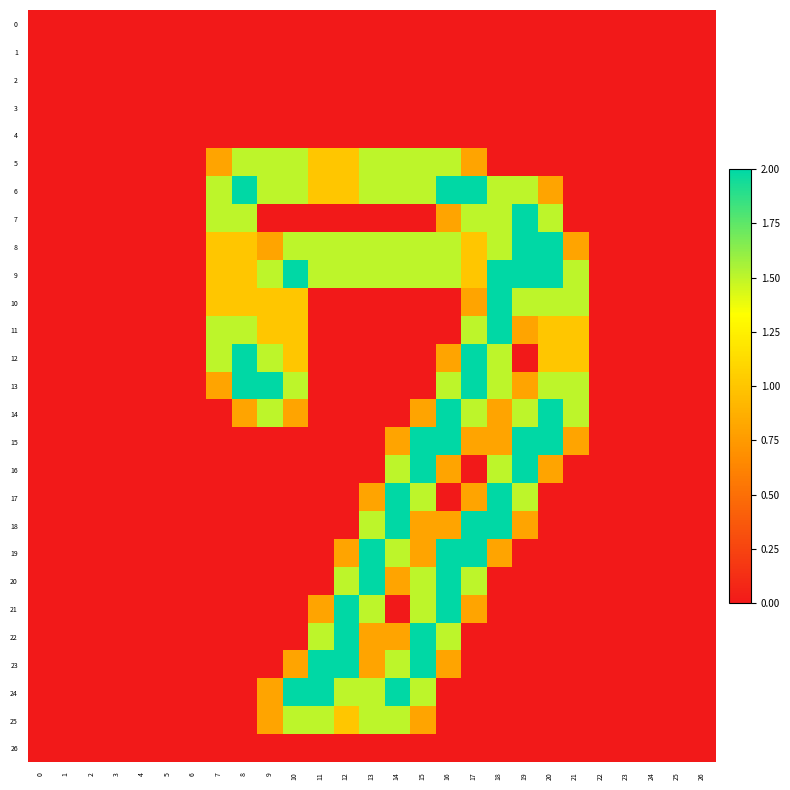

Reading right to left, extract all data points from this chart.

0: 26=0.0	25=0.0	24=0.0	23=0.0	22=0.0	21=0.0	20=0.0	19=0.0	18=0.0	17=0.0	16=0.0	15=0.0	14=0.0	13=0.0	12=0.0	11=0.0	10=0.0	9=0.0	8=0.0	7=0.0	6=0.0	5=0.0	4=0.0	3=0.0	2=0.0	1=0.0	0=0.0
1: 26=0.0	25=0.0	24=0.0	23=0.0	22=0.0	21=0.0	20=0.0	19=0.0	18=0.0	17=0.0	16=0.0	15=0.0	14=0.0	13=0.0	12=0.0	11=0.0	10=0.0	9=0.0	8=0.0	7=0.0	6=0.0	5=0.0	4=0.0	3=0.0	2=0.0	1=0.0	0=0.0
2: 26=0.0	25=0.0	24=0.0	23=0.0	22=0.0	21=0.0	20=0.0	19=0.0	18=0.0	17=0.0	16=0.0	15=0.0	14=0.0	13=0.0	12=0.0	11=0.0	10=0.0	9=0.0	8=0.0	7=0.0	6=0.0	5=0.0	4=0.0	3=0.0	2=0.0	1=0.0	0=0.0
3: 26=0.0	25=0.0	24=0.0	23=0.0	22=0.0	21=0.0	20=0.0	19=0.0	18=0.0	17=0.0	16=0.0	15=0.0	14=0.0	13=0.0	12=0.0	11=0.0	10=0.0	9=0.0	8=0.0	7=0.0	6=0.0	5=0.0	4=0.0	3=0.0	2=0.0	1=0.0	0=0.0
4: 26=0.0	25=0.0	24=0.0	23=0.0	22=0.0	21=0.0	20=0.0	19=0.0	18=0.0	17=0.0	16=0.0	15=0.0	14=0.0	13=0.0	12=0.0	11=0.0	10=0.0	9=0.0	8=0.0	7=0.0	6=0.0	5=0.0	4=0.0	3=0.0	2=0.0	1=0.0	0=0.0
5: 26=0.0	25=0.0	24=0.0	23=0.0	22=0.0	21=0.0	20=0.0	19=0.0	18=0.0	17=0.8	16=1.5	15=1.5	14=1.5	13=1.5	12=1.0	11=1.0	10=1.5	9=1.5	8=1.5	7=0.8	6=0.0	5=0.0	4=0.0	3=0.0	2=0.0	1=0.0	0=0.0
6: 26=0.0	25=0.0	24=0.0	23=0.0	22=0.0	21=0.0	20=0.8	19=1.5	18=1.5	17=2.0	16=2.0	15=1.5	14=1.5	13=1.5	12=1.0	11=1.0	10=1.5	9=1.5	8=2.0	7=1.5	6=0.0	5=0.0	4=0.0	3=0.0	2=0.0	1=0.0	0=0.0
7: 26=0.0	25=0.0	24=0.0	23=0.0	22=0.0	21=0.0	20=1.5	19=2.0	18=1.5	17=1.5	16=0.8	15=0.0	14=0.0	13=0.0	12=0.0	11=0.0	10=0.0	9=0.0	8=1.5	7=1.5	6=0.0	5=0.0	4=0.0	3=0.0	2=0.0	1=0.0	0=0.0
8: 26=0.0	25=0.0	24=0.0	23=0.0	22=0.0	21=0.8	20=2.0	19=2.0	18=1.5	17=1.0	16=1.5	15=1.5	14=1.5	13=1.5	12=1.5	11=1.5	10=1.5	9=0.8	8=1.0	7=1.0	6=0.0	5=0.0	4=0.0	3=0.0	2=0.0	1=0.0	0=0.0
9: 26=0.0	25=0.0	24=0.0	23=0.0	22=0.0	21=1.5	20=2.0	19=2.0	18=2.0	17=1.0	16=1.5	15=1.5	14=1.5	13=1.5	12=1.5	11=1.5	10=2.0	9=1.5	8=1.0	7=1.0	6=0.0	5=0.0	4=0.0	3=0.0	2=0.0	1=0.0	0=0.0
10: 26=0.0	25=0.0	24=0.0	23=0.0	22=0.0	21=1.5	20=1.5	19=1.5	18=2.0	17=0.8	16=0.0	15=0.0	14=0.0	13=0.0	12=0.0	11=0.0	10=1.0	9=1.0	8=1.0	7=1.0	6=0.0	5=0.0	4=0.0	3=0.0	2=0.0	1=0.0	0=0.0
11: 26=0.0	25=0.0	24=0.0	23=0.0	22=0.0	21=1.0	20=1.0	19=0.8	18=2.0	17=1.5	16=0.0	15=0.0	14=0.0	13=0.0	12=0.0	11=0.0	10=1.0	9=1.0	8=1.5	7=1.5	6=0.0	5=0.0	4=0.0	3=0.0	2=0.0	1=0.0	0=0.0
12: 26=0.0	25=0.0	24=0.0	23=0.0	22=0.0	21=1.0	20=1.0	19=0.0	18=1.5	17=2.0	16=0.8	15=0.0	14=0.0	13=0.0	12=0.0	11=0.0	10=1.0	9=1.5	8=2.0	7=1.5	6=0.0	5=0.0	4=0.0	3=0.0	2=0.0	1=0.0	0=0.0
13: 26=0.0	25=0.0	24=0.0	23=0.0	22=0.0	21=1.5	20=1.5	19=0.8	18=1.5	17=2.0	16=1.5	15=0.0	14=0.0	13=0.0	12=0.0	11=0.0	10=1.5	9=2.0	8=2.0	7=0.8	6=0.0	5=0.0	4=0.0	3=0.0	2=0.0	1=0.0	0=0.0
14: 26=0.0	25=0.0	24=0.0	23=0.0	22=0.0	21=1.5	20=2.0	19=1.5	18=0.8	17=1.5	16=2.0	15=0.8	14=0.0	13=0.0	12=0.0	11=0.0	10=0.8	9=1.5	8=0.8	7=0.0	6=0.0	5=0.0	4=0.0	3=0.0	2=0.0	1=0.0	0=0.0
15: 26=0.0	25=0.0	24=0.0	23=0.0	22=0.0	21=0.8	20=2.0	19=2.0	18=0.8	17=0.8	16=2.0	15=2.0	14=0.8	13=0.0	12=0.0	11=0.0	10=0.0	9=0.0	8=0.0	7=0.0	6=0.0	5=0.0	4=0.0	3=0.0	2=0.0	1=0.0	0=0.0
16: 26=0.0	25=0.0	24=0.0	23=0.0	22=0.0	21=0.0	20=0.8	19=2.0	18=1.5	17=0.0	16=0.8	15=2.0	14=1.5	13=0.0	12=0.0	11=0.0	10=0.0	9=0.0	8=0.0	7=0.0	6=0.0	5=0.0	4=0.0	3=0.0	2=0.0	1=0.0	0=0.0
17: 26=0.0	25=0.0	24=0.0	23=0.0	22=0.0	21=0.0	20=0.0	19=1.5	18=2.0	17=0.8	16=0.0	15=1.5	14=2.0	13=0.8	12=0.0	11=0.0	10=0.0	9=0.0	8=0.0	7=0.0	6=0.0	5=0.0	4=0.0	3=0.0	2=0.0	1=0.0	0=0.0
18: 26=0.0	25=0.0	24=0.0	23=0.0	22=0.0	21=0.0	20=0.0	19=0.8	18=2.0	17=2.0	16=0.8	15=0.8	14=2.0	13=1.5	12=0.0	11=0.0	10=0.0	9=0.0	8=0.0	7=0.0	6=0.0	5=0.0	4=0.0	3=0.0	2=0.0	1=0.0	0=0.0
19: 26=0.0	25=0.0	24=0.0	23=0.0	22=0.0	21=0.0	20=0.0	19=0.0	18=0.8	17=2.0	16=2.0	15=0.8	14=1.5	13=2.0	12=0.8	11=0.0	10=0.0	9=0.0	8=0.0	7=0.0	6=0.0	5=0.0	4=0.0	3=0.0	2=0.0	1=0.0	0=0.0
20: 26=0.0	25=0.0	24=0.0	23=0.0	22=0.0	21=0.0	20=0.0	19=0.0	18=0.0	17=1.5	16=2.0	15=1.5	14=0.8	13=2.0	12=1.5	11=0.0	10=0.0	9=0.0	8=0.0	7=0.0	6=0.0	5=0.0	4=0.0	3=0.0	2=0.0	1=0.0	0=0.0
21: 26=0.0	25=0.0	24=0.0	23=0.0	22=0.0	21=0.0	20=0.0	19=0.0	18=0.0	17=0.8	16=2.0	15=1.5	14=0.0	13=1.5	12=2.0	11=0.8	10=0.0	9=0.0	8=0.0	7=0.0	6=0.0	5=0.0	4=0.0	3=0.0	2=0.0	1=0.0	0=0.0
22: 26=0.0	25=0.0	24=0.0	23=0.0	22=0.0	21=0.0	20=0.0	19=0.0	18=0.0	17=0.0	16=1.5	15=2.0	14=0.8	13=0.8	12=2.0	11=1.5	10=0.0	9=0.0	8=0.0	7=0.0	6=0.0	5=0.0	4=0.0	3=0.0	2=0.0	1=0.0	0=0.0
23: 26=0.0	25=0.0	24=0.0	23=0.0	22=0.0	21=0.0	20=0.0	19=0.0	18=0.0	17=0.0	16=0.8	15=2.0	14=1.5	13=0.8	12=2.0	11=2.0	10=0.8	9=0.0	8=0.0	7=0.0	6=0.0	5=0.0	4=0.0	3=0.0	2=0.0	1=0.0	0=0.0
24: 26=0.0	25=0.0	24=0.0	23=0.0	22=0.0	21=0.0	20=0.0	19=0.0	18=0.0	17=0.0	16=0.0	15=1.5	14=2.0	13=1.5	12=1.5	11=2.0	10=2.0	9=0.8	8=0.0	7=0.0	6=0.0	5=0.0	4=0.0	3=0.0	2=0.0	1=0.0	0=0.0
25: 26=0.0	25=0.0	24=0.0	23=0.0	22=0.0	21=0.0	20=0.0	19=0.0	18=0.0	17=0.0	16=0.0	15=0.8	14=1.5	13=1.5	12=1.0	11=1.5	10=1.5	9=0.8	8=0.0	7=0.0	6=0.0	5=0.0	4=0.0	3=0.0	2=0.0	1=0.0	0=0.0
26: 26=0.0	25=0.0	24=0.0	23=0.0	22=0.0	21=0.0	20=0.0	19=0.0	18=0.0	17=0.0	16=0.0	15=0.0	14=0.0	13=0.0	12=0.0	11=0.0	10=0.0	9=0.0	8=0.0	7=0.0	6=0.0	5=0.0	4=0.0	3=0.0	2=0.0	1=0.0	0=0.0